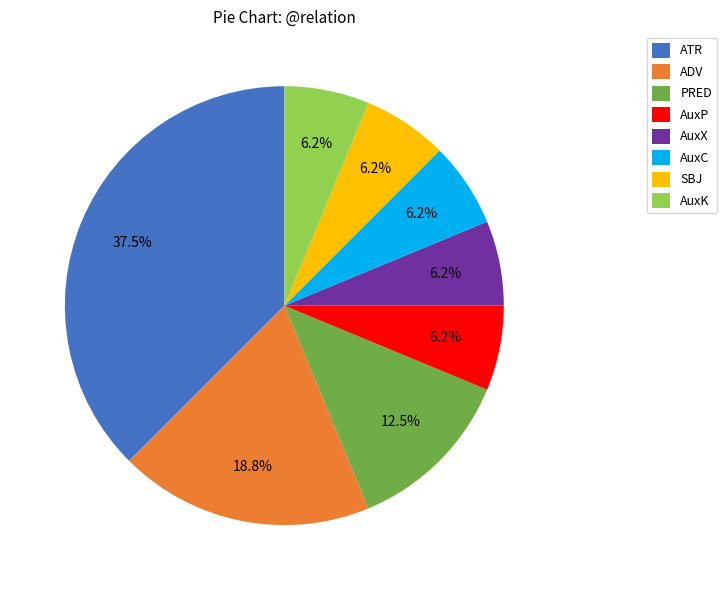

To the nearest percent, what is the difference between the largest and smallest slice percentages?

31%